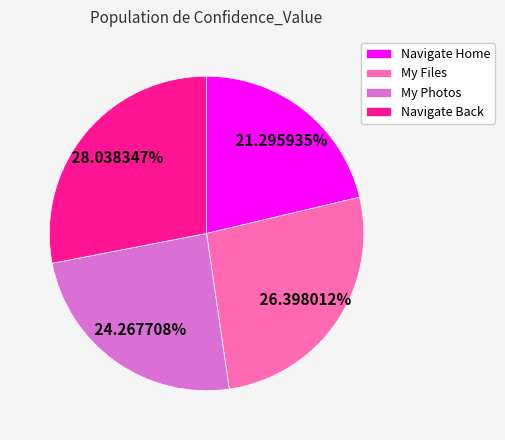

What percentage is the My Files slice, to the nearest percent?

26%